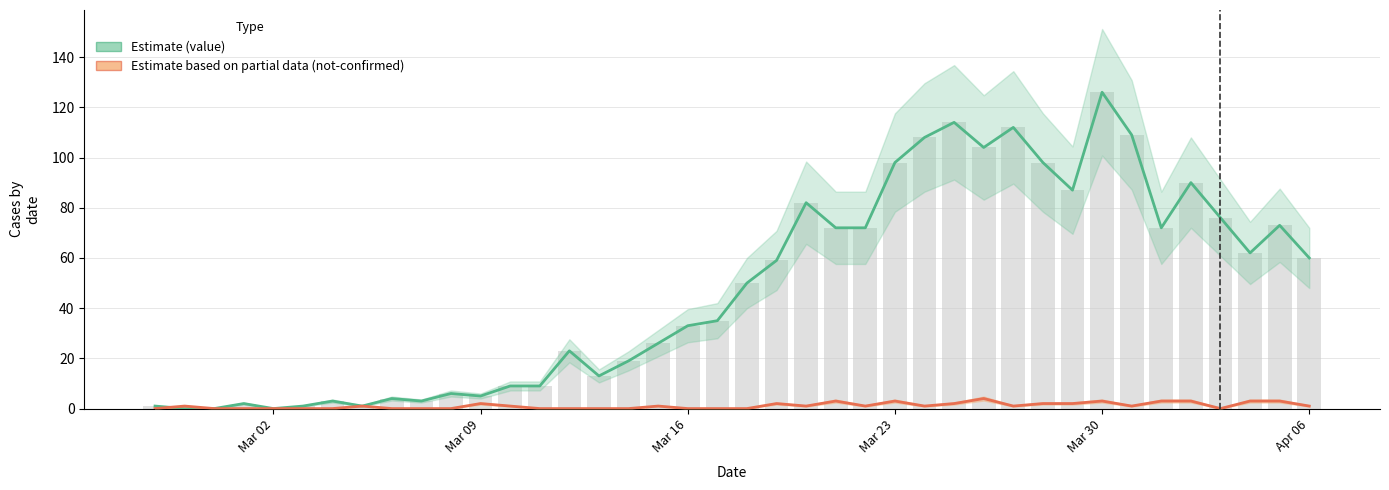

Rank the series by their average value, from highest to lowest.

value, not-confirmed